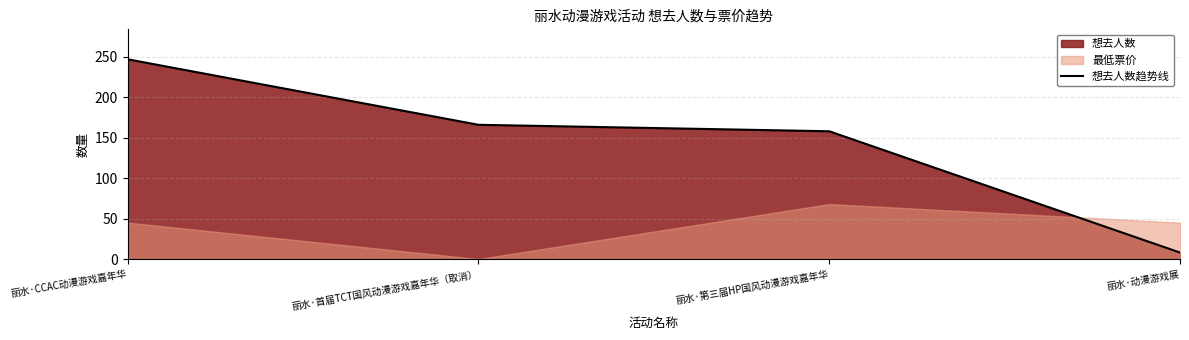

Rank the categories by value from highest to lowest.

丽水·CCAC动漫游戏嘉年华, 丽水·首届TCT国风动漫游戏嘉年华（取消）, 丽水·第三届HP国风动漫游戏嘉年华, 丽水·动漫游戏展